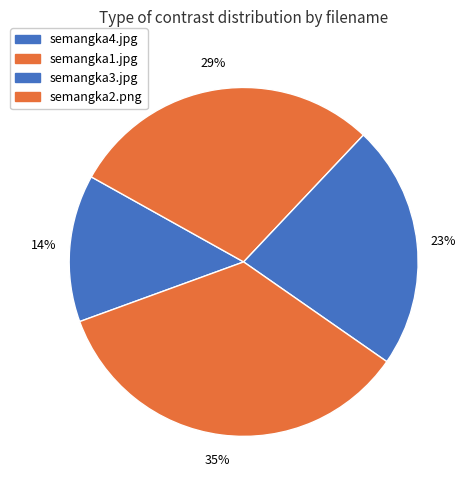

Is it true that semangka4.jpg is 1% of the pie?

False